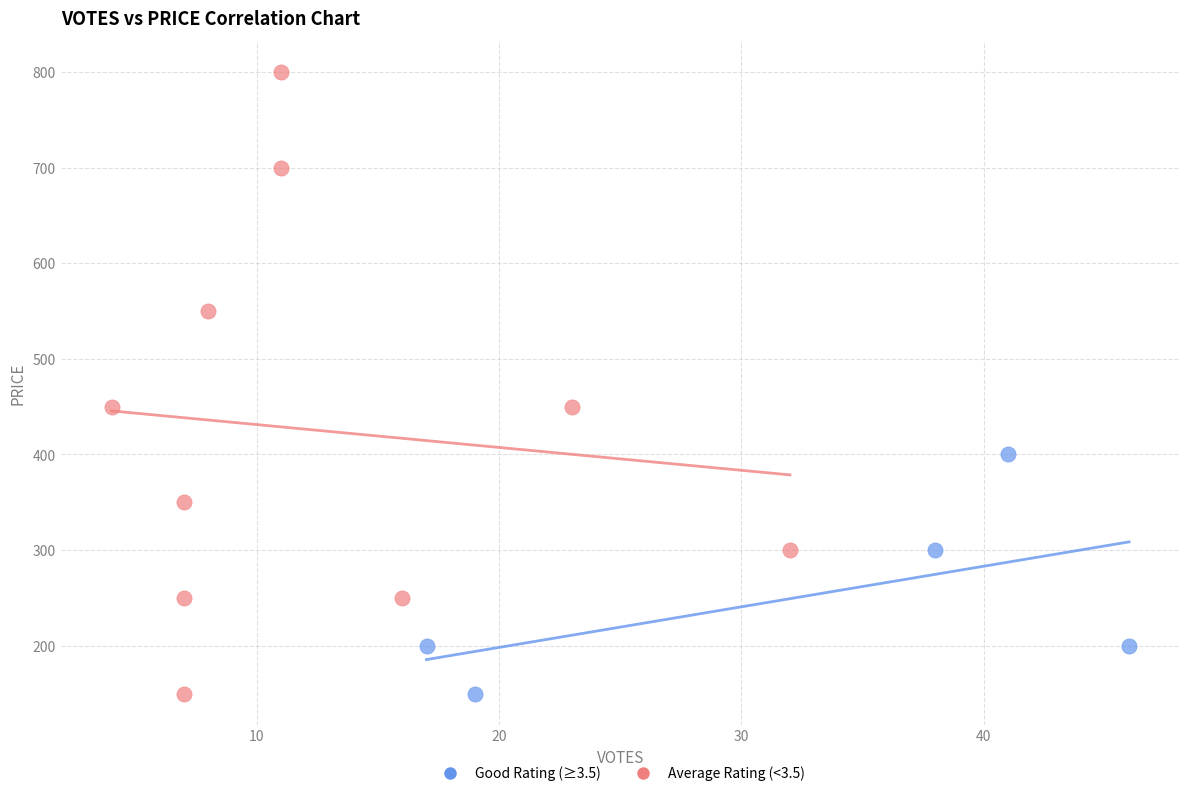

Which series has the largest Y range (max minus min)?

Average Rating (<3.5)